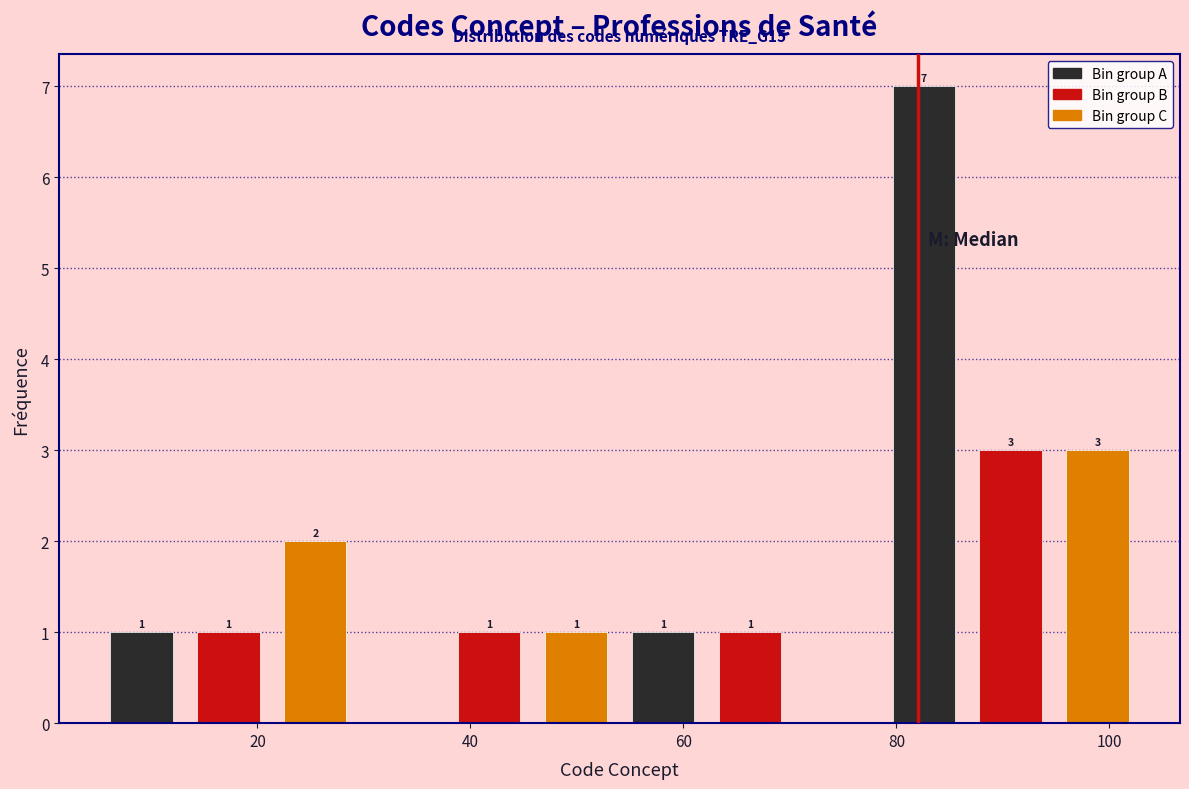

Over which range of the x-axis is the bar tallest?

78 to 86